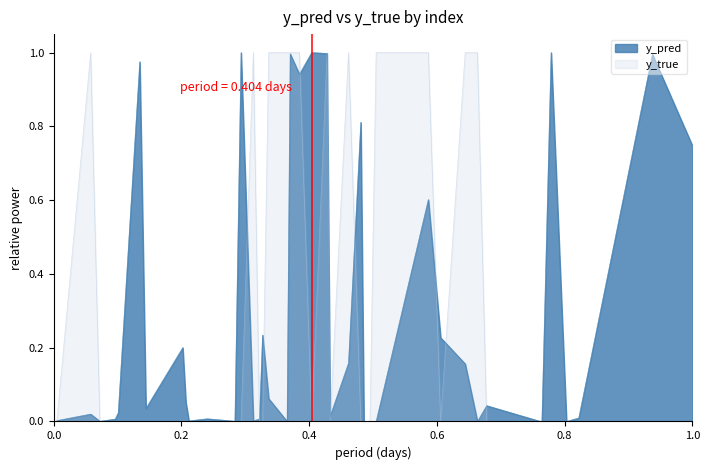

Reading left to right, what are all the values shown in this chart?

y_pred: 0=0.0	1=0.0	2=0.0	3=0.0	4=0.0	5=1.0	6=0.2	7=0.0	8=1.0	9=1.0	10=0.2	11=0.6	12=0.2	13=0.2	14=0.0	15=0.0	16=0.0	17=1.0	18=0.0	19=0.0	20=1.0	21=0.7	22=0.0	23=0.0	24=1.0	25=0.0	26=0.2	27=0.1	28=0.0	29=0.0	30=0.0	31=0.1	32=1.0	33=0.9	34=0.0	35=0.8	36=0.0	37=0.0	38=0.0	39=0.0
y_true: 0=1.0	1=0.0	2=0.0	3=0.0	4=0.0	5=0.0	6=0.0	7=1.0	8=0.0	9=1.0	10=1.0	11=1.0	12=0.0	13=1.0	14=0.0	15=0.0	16=0.0	17=0.0	18=0.0	19=0.0	20=0.0	21=0.0	22=0.0	23=0.0	24=0.0	25=0.0	26=0.0	27=0.0	28=0.0	29=1.0	30=0.0	31=1.0	32=1.0	33=1.0	34=0.0	35=0.0	36=0.0	37=0.0	38=1.0	39=1.0